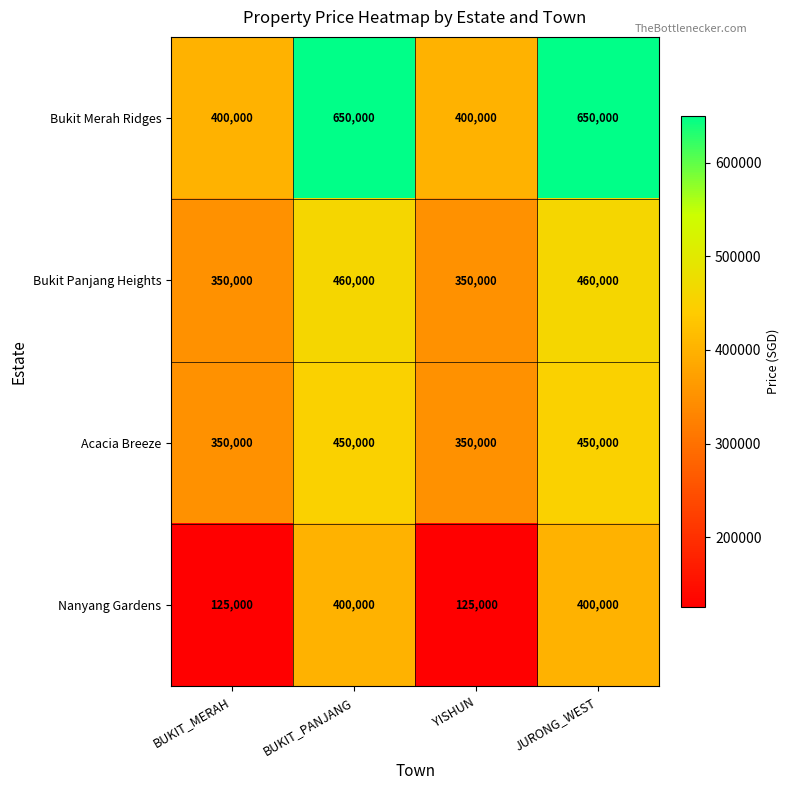

What is the maximum value for Nanyang Gardens?

400000